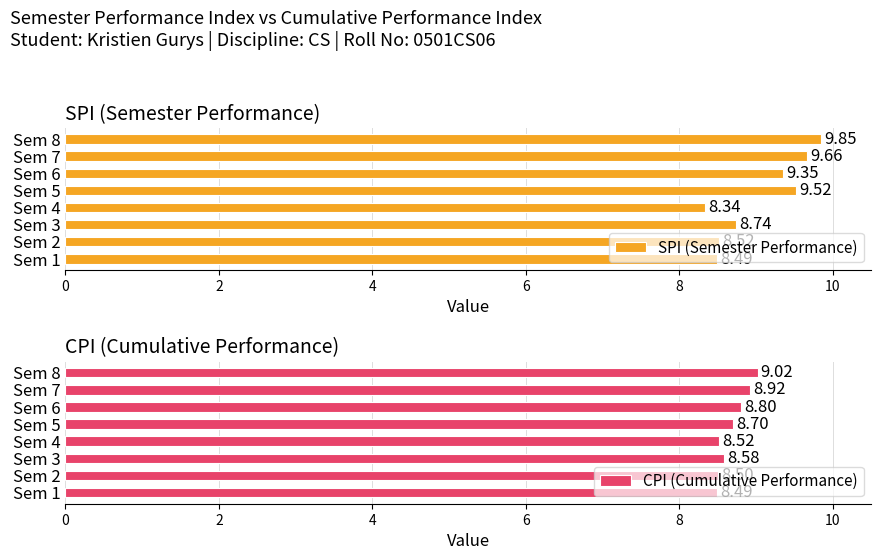

Where is SPI (Semester Performance) nearest to the value 9?

Sem 3